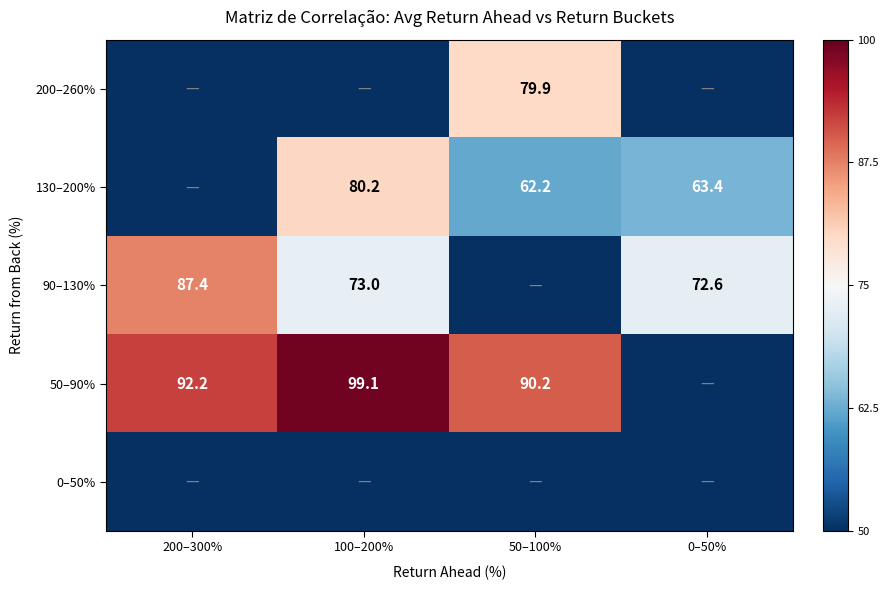

Is it true that 90–130% equals 87.4 at 200–300%?

True